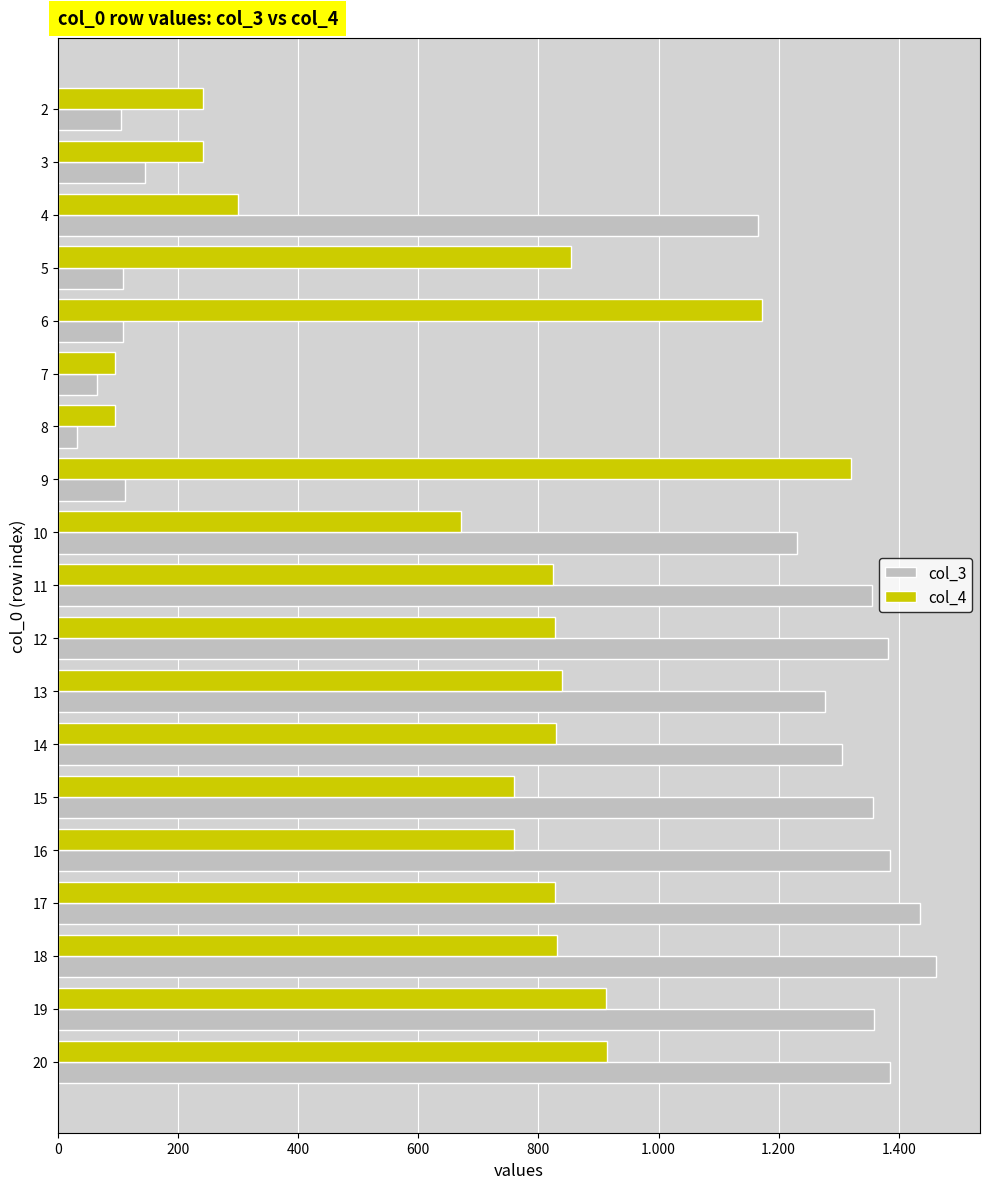

What are all the series names shown in the legend?

col_3, col_4